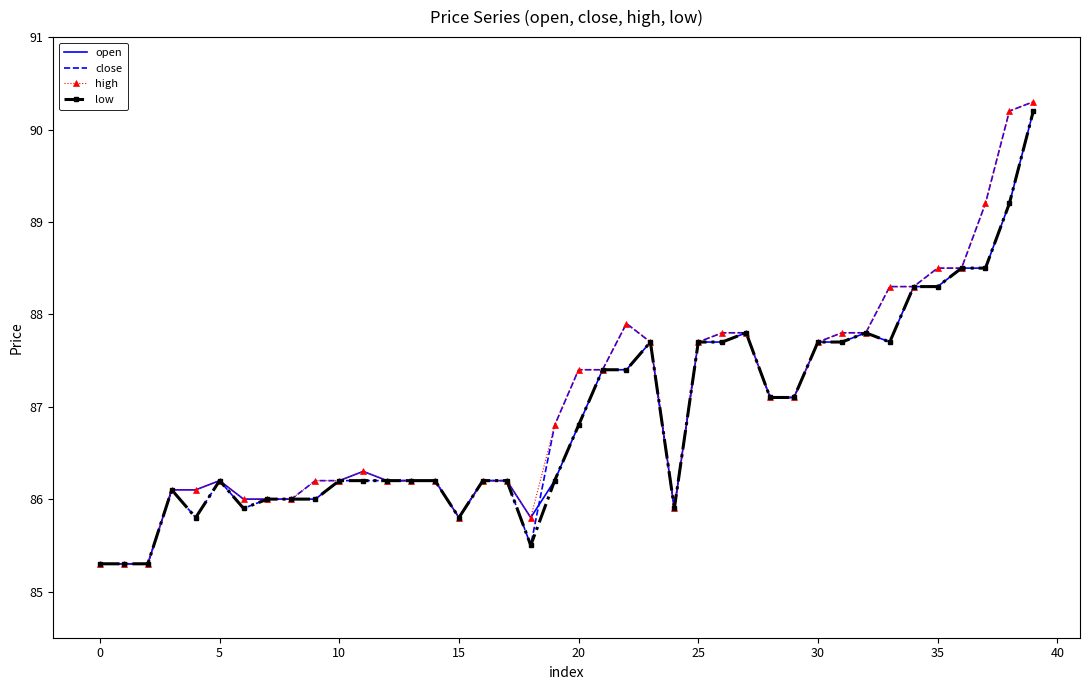

What is the minimum value shown in the chart?

85.3